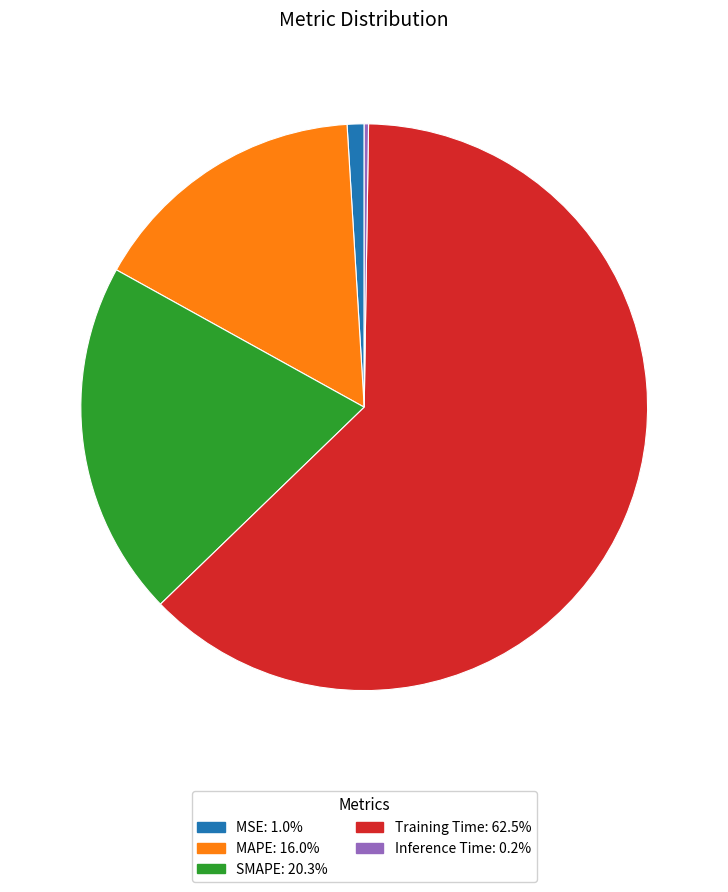

Is there any slice that represents more than half of the pie?

Yes